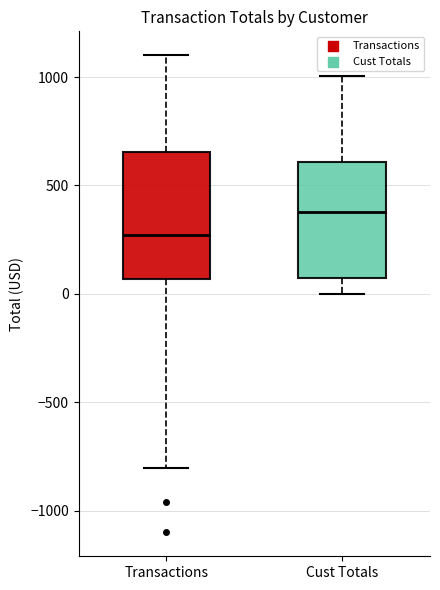

Which box is the tallest, from its lower edge to its upper edge?

Transactions